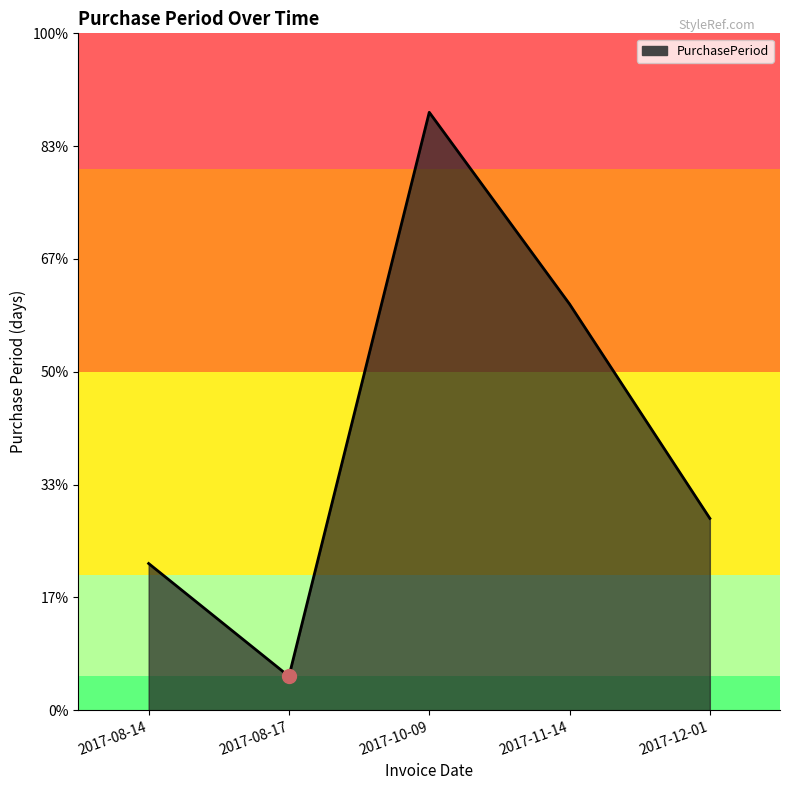

At which category does the data reach its first local peak?

2017-10-09